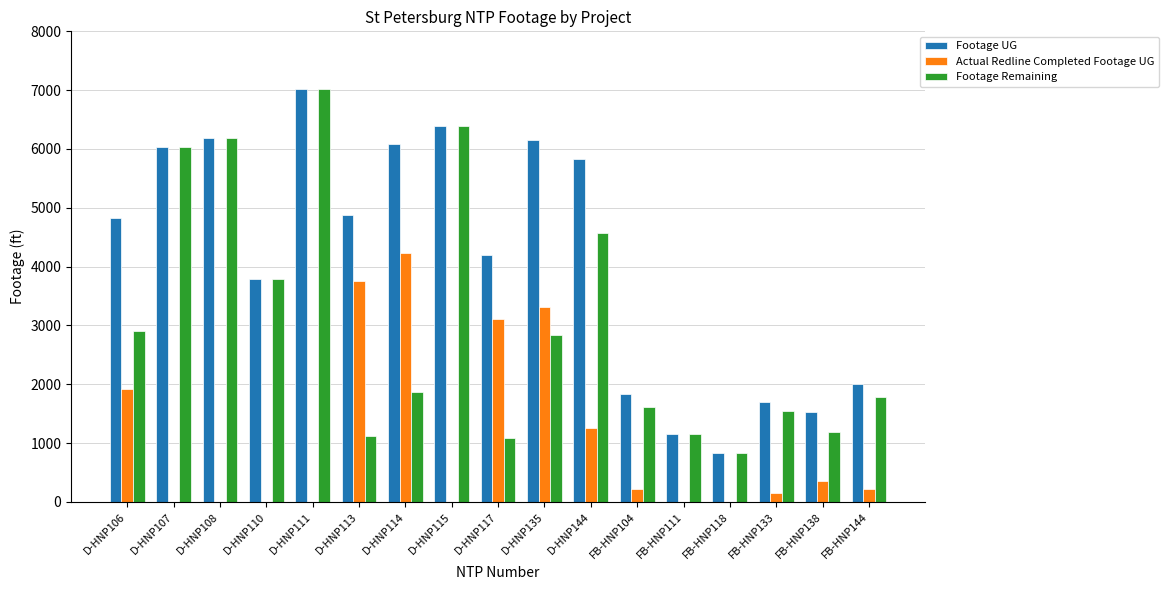

How many data points does each series have?

17